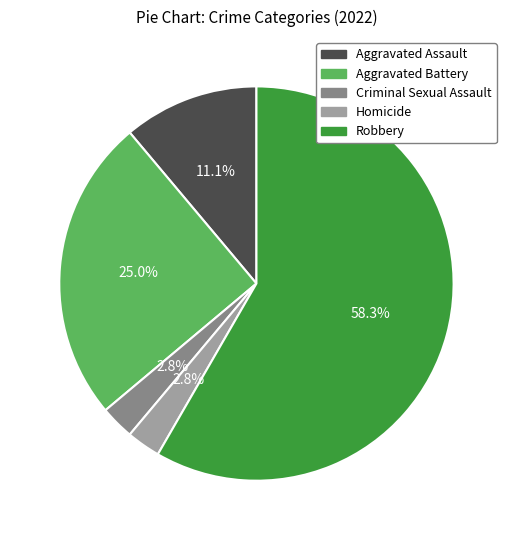

Does Robbery account for over 50% of the chart?

Yes